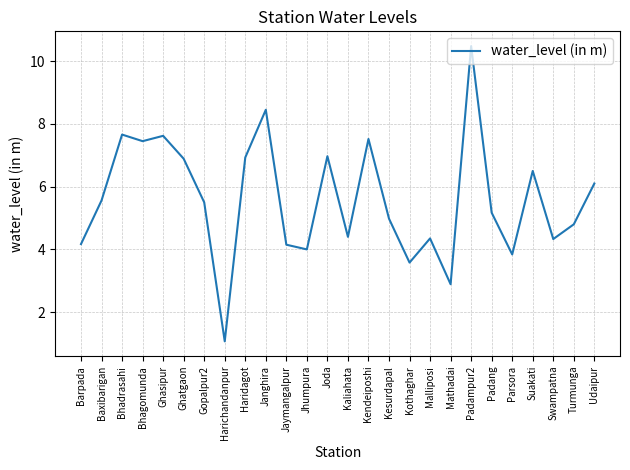

Is it true that the value at Suakati is 9.2?

False